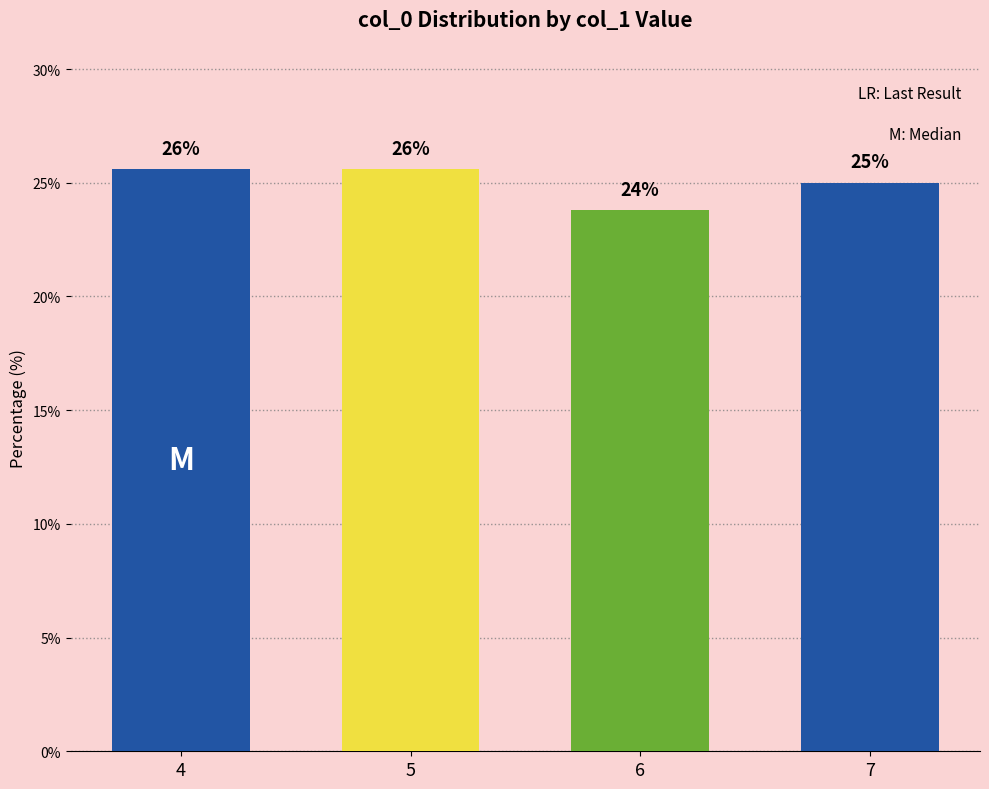

What is the greatest value displayed?

25.6